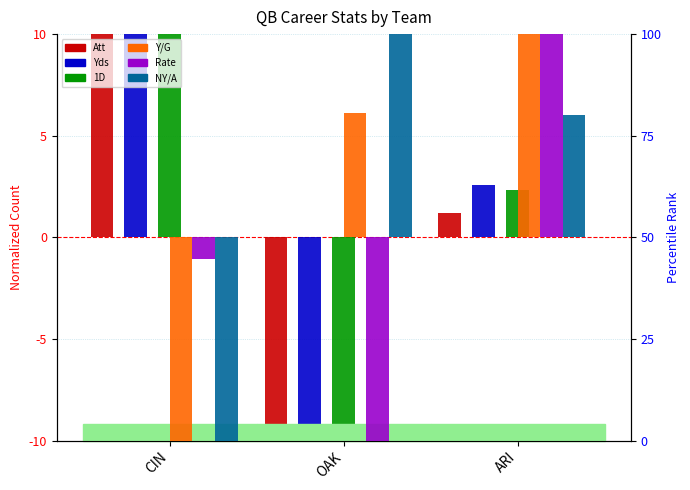

How many positive values does the NY/A series have?

2